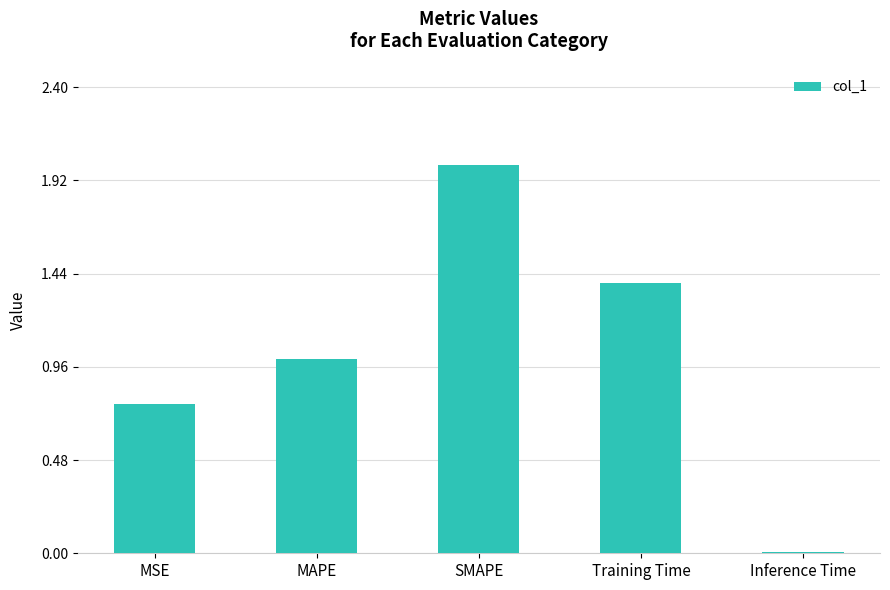

What is the difference between the values at MSE and MAPE?

0.2